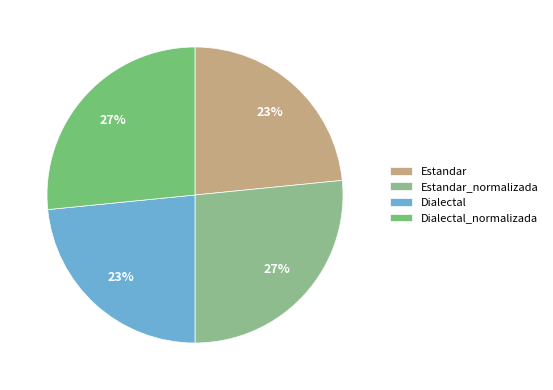

Rank the categories by value from highest to lowest.

Estandar_normalizada, Dialectal_normalizada, Estandar, Dialectal